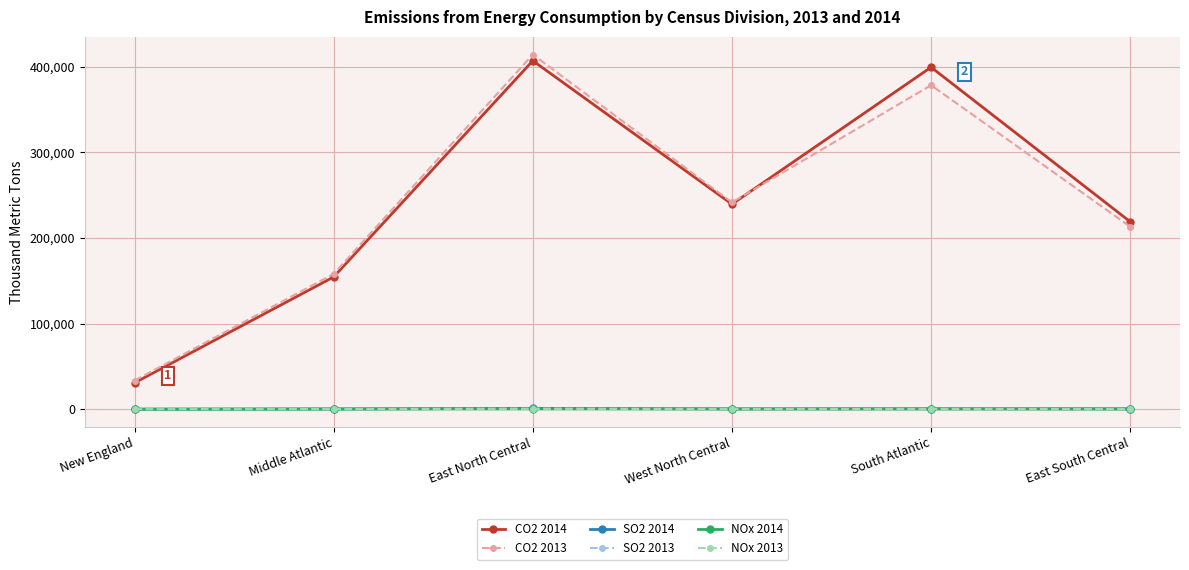

At which label does SO2 2014 first exceed 497?

East North Central